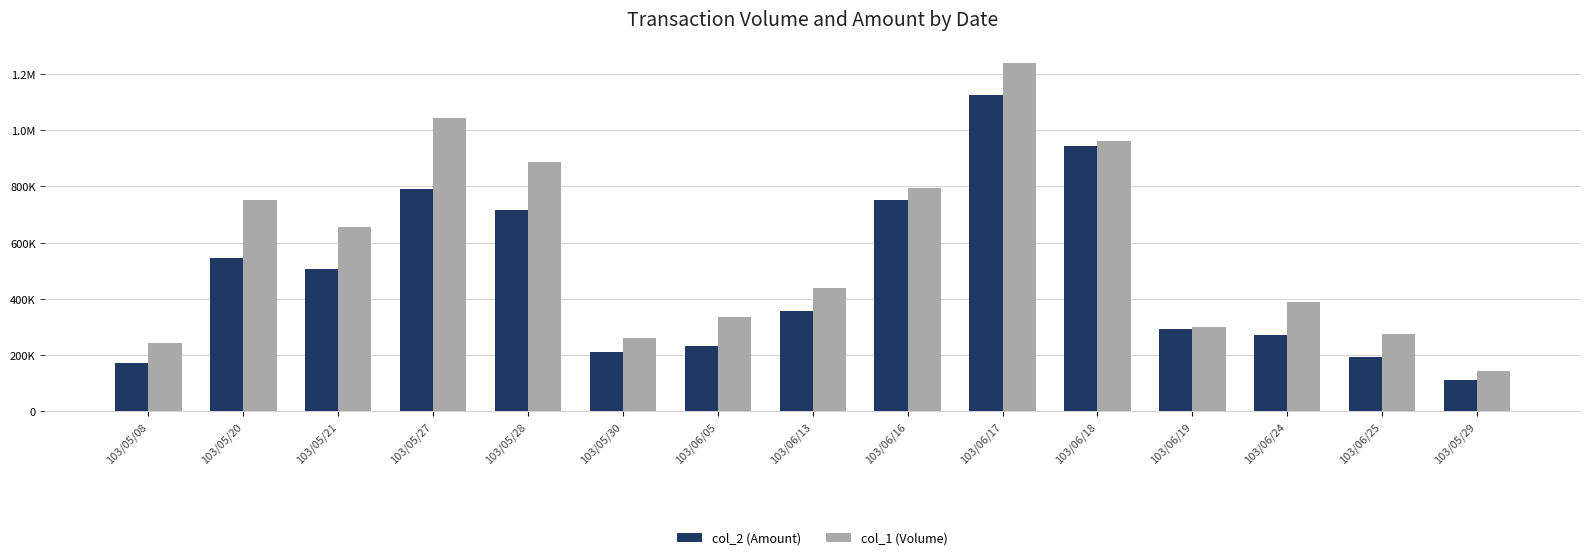

Are the bars horizontal?

No